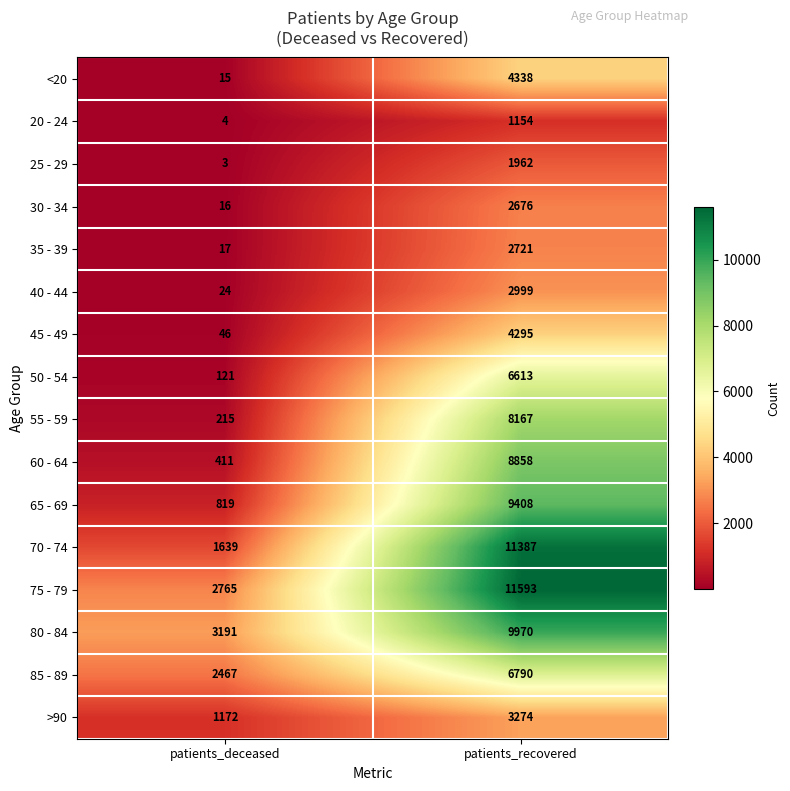

At which label is 20 - 24 closest to 579?

patients_deceased